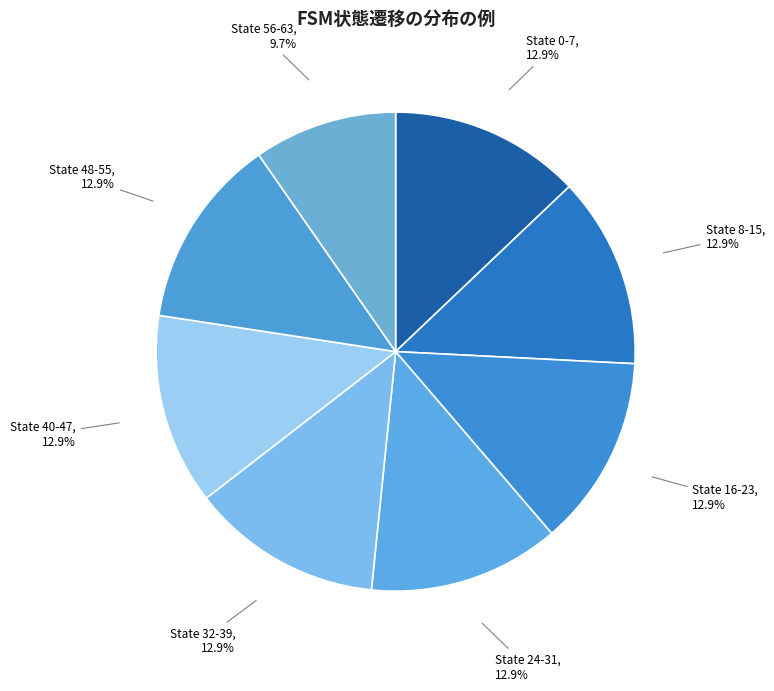

How many segments does this pie chart have?

8